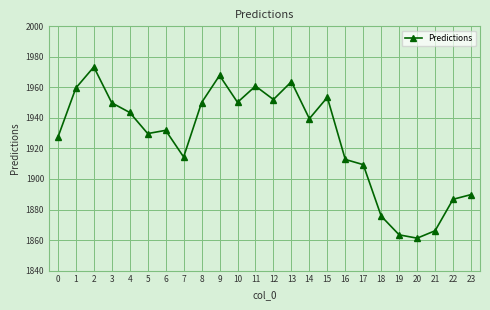

What value does the data have at 10?

1950.2